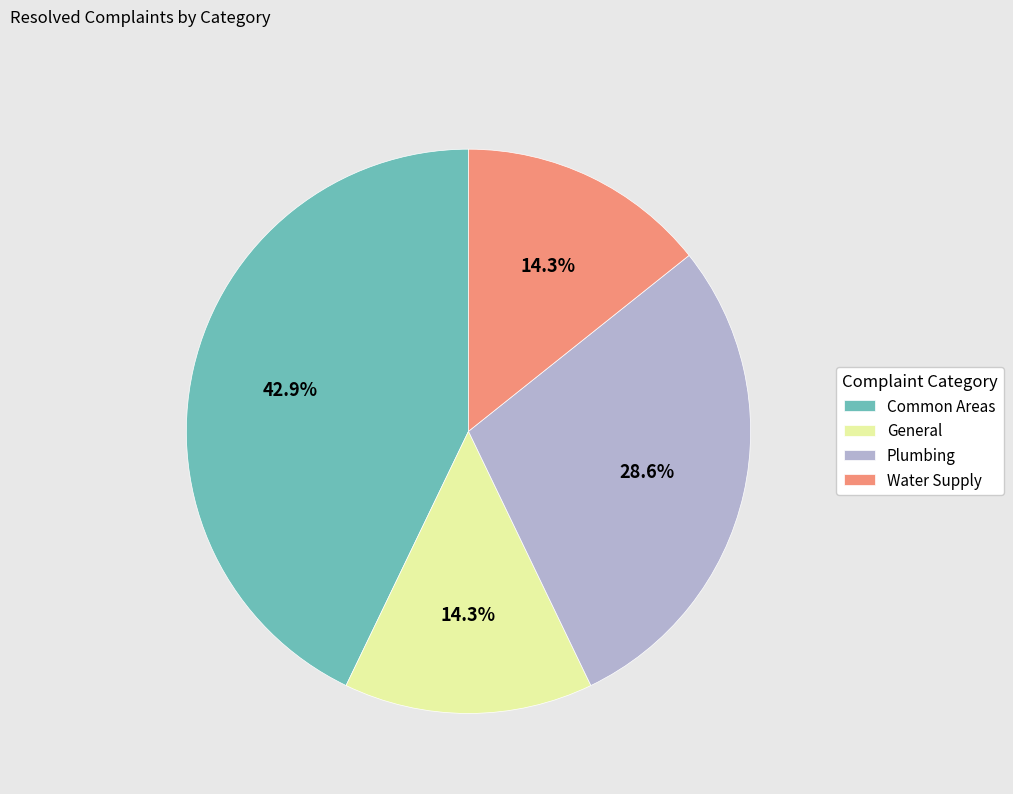

How many slices are in this pie chart?

4